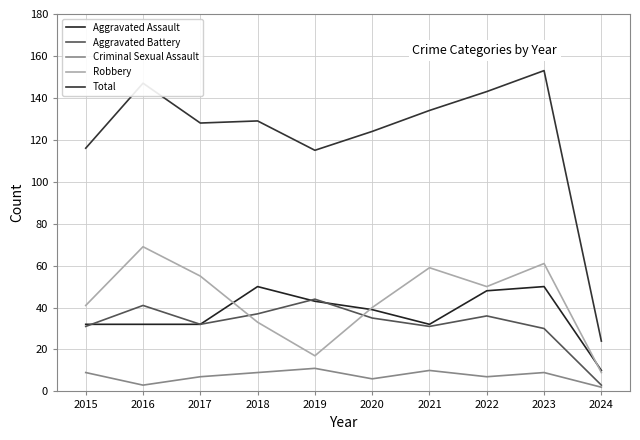

The value of Aggravated Battery at 2022 is 36. True or false?

True